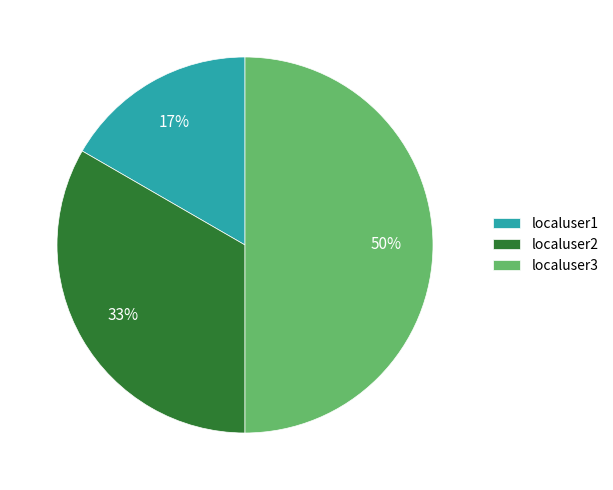

Rank the categories by value from highest to lowest.

localuser3, localuser2, localuser1